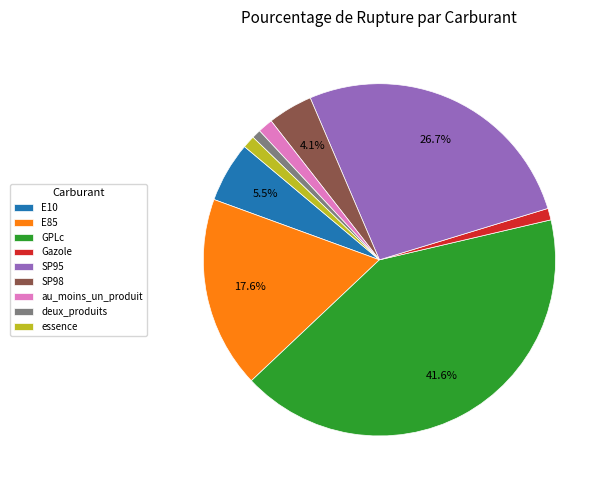

Is there any slice that represents more than half of the pie?

No